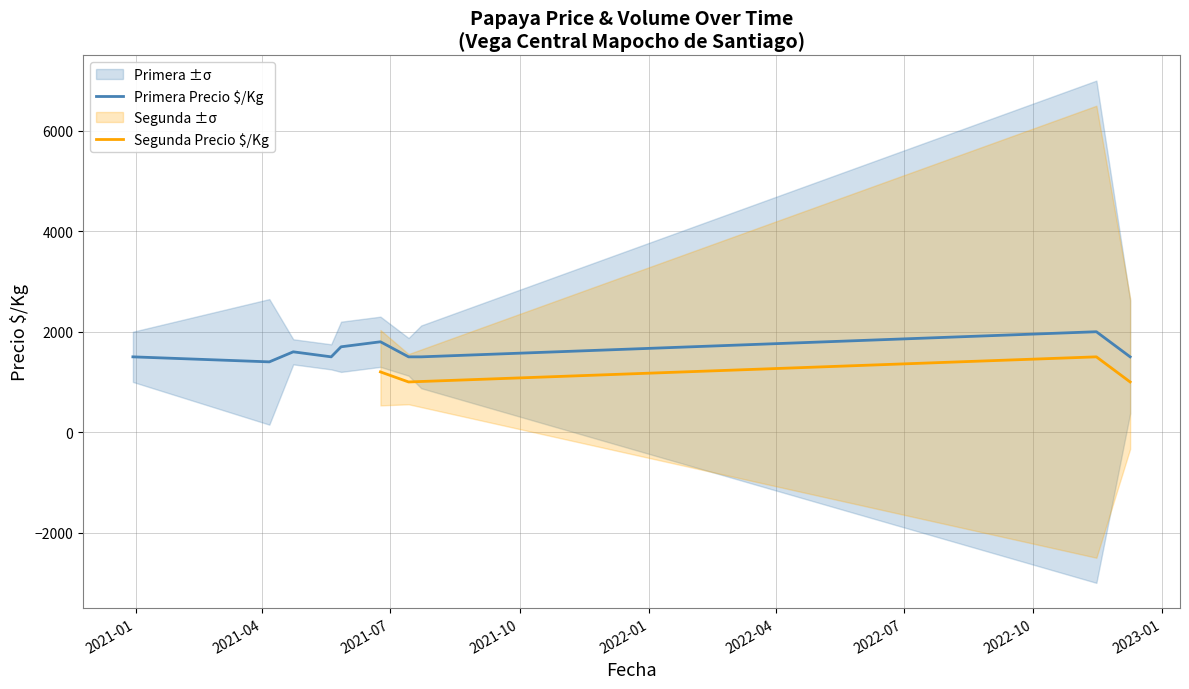

The value of Segunda - Volumen at 2021-05-20 is 0. True or false?

True